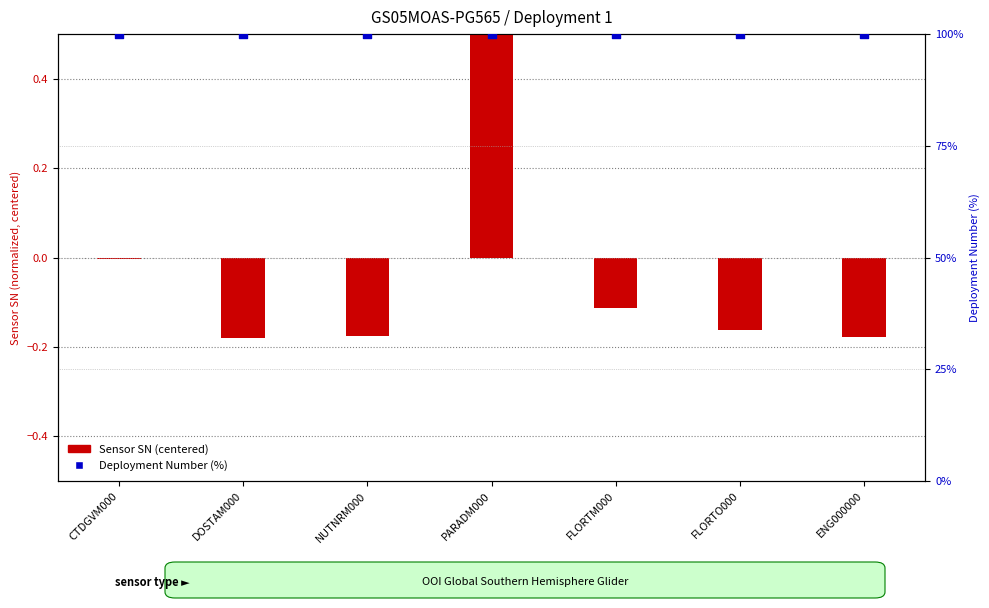

Which series has the largest total across all categories?

Deployment Number (%)